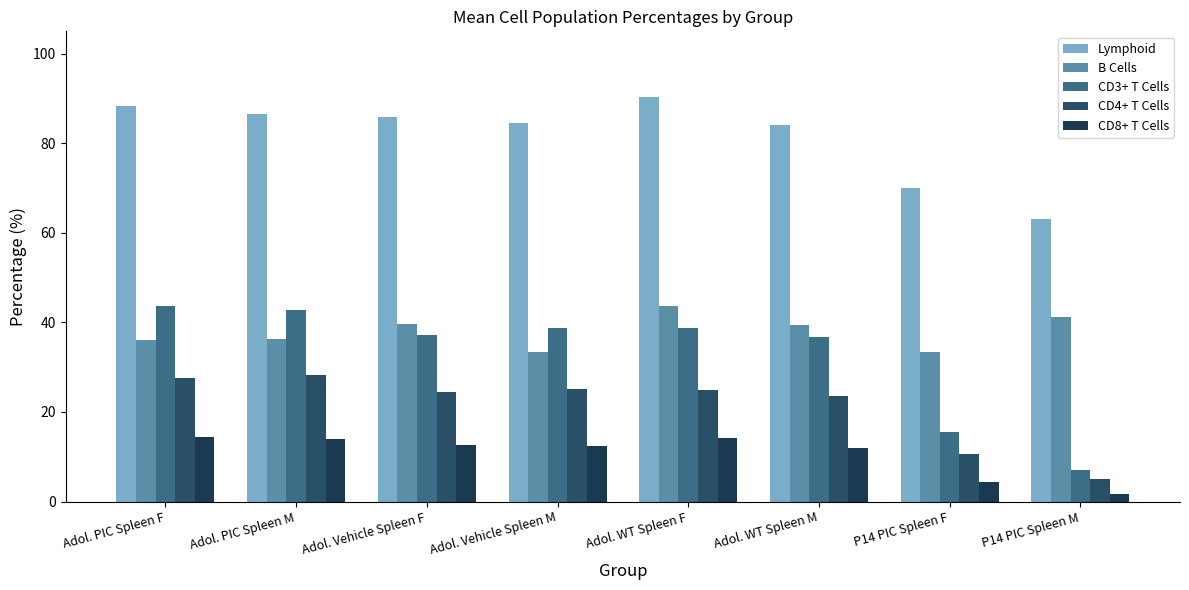

Which series changed the most between Adol. PIC Spleen F and Adol. Vehicle Spleen M?

CD3+ T Cells